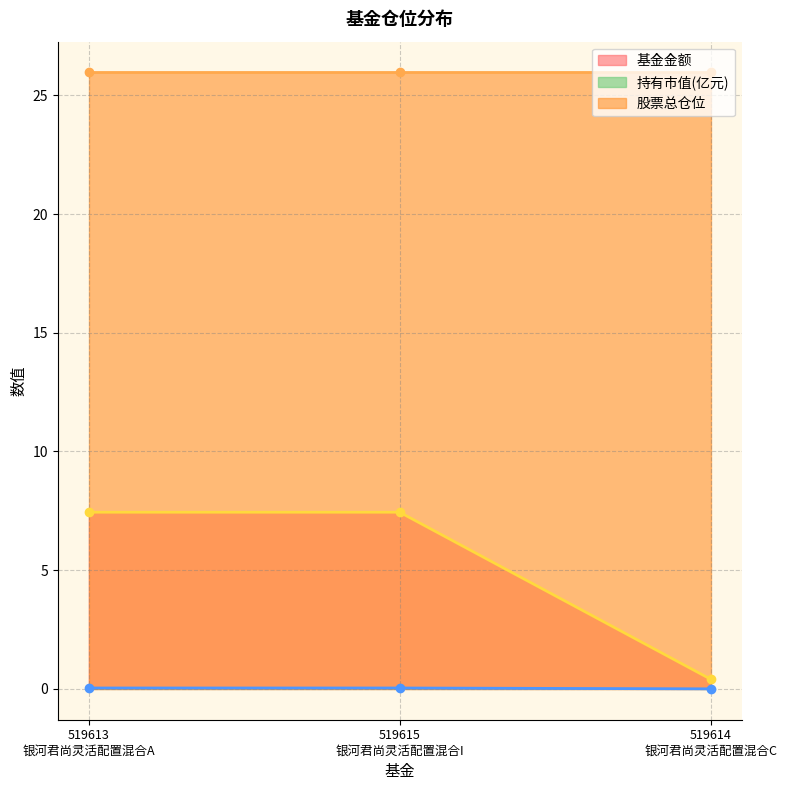

What is the value of the 基金金额 point at the 2nd from the left?

7.4